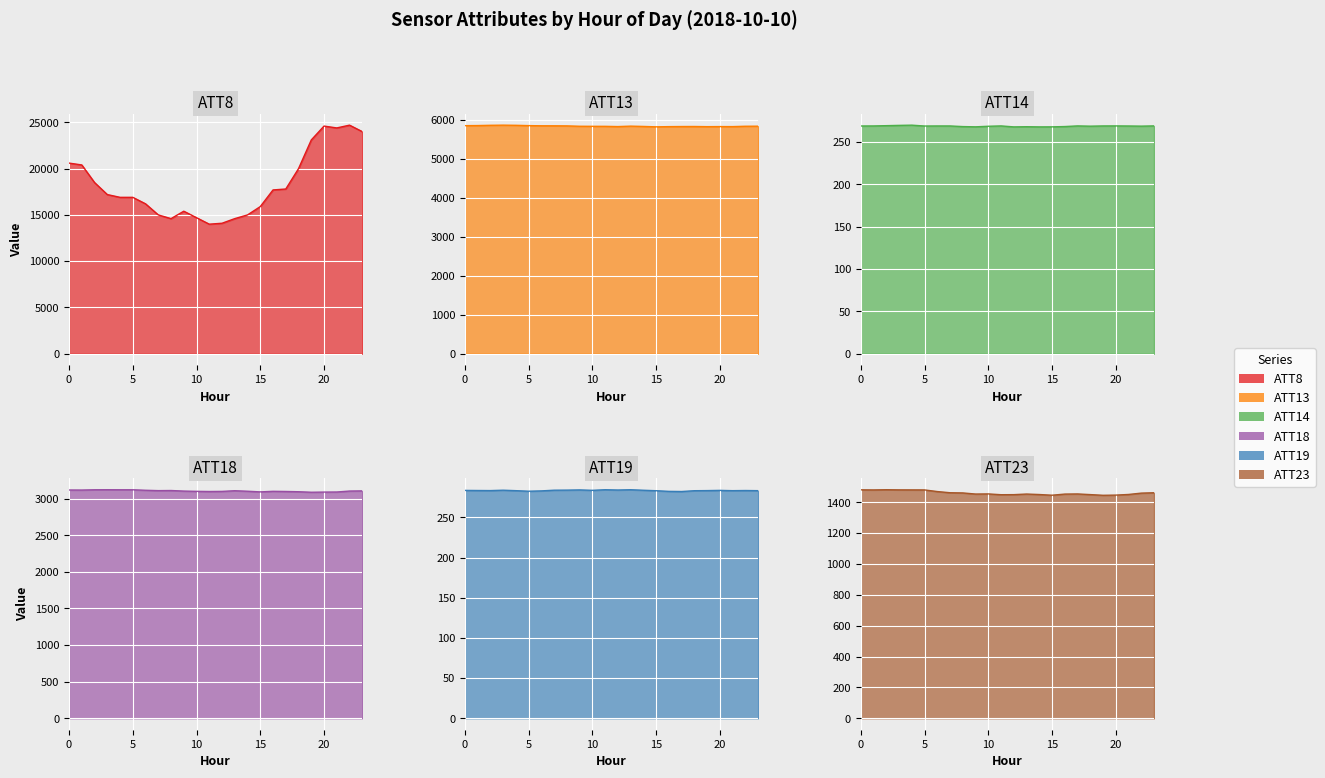

What is the maximum value shown in the chart?

24700.0